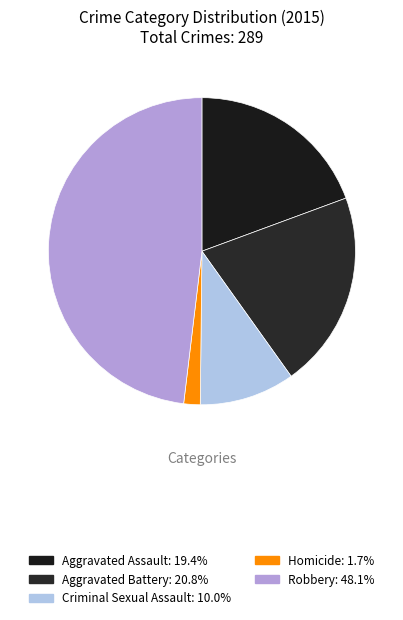

What percentage do Aggravated Assault and Homicide together represent?

21.1%